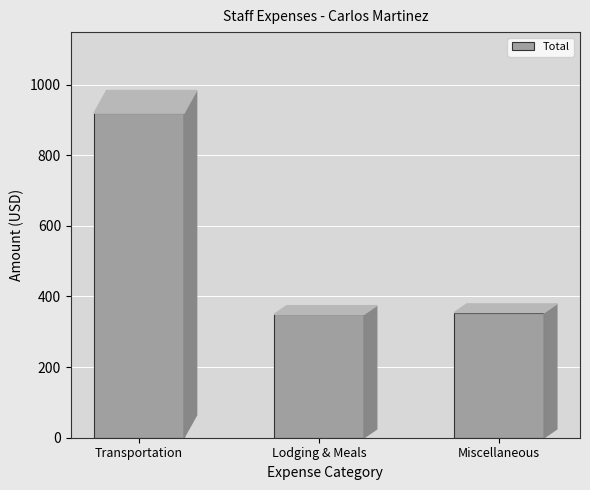

The chart shows a value of 919.1 at Transportation. True or false?

True